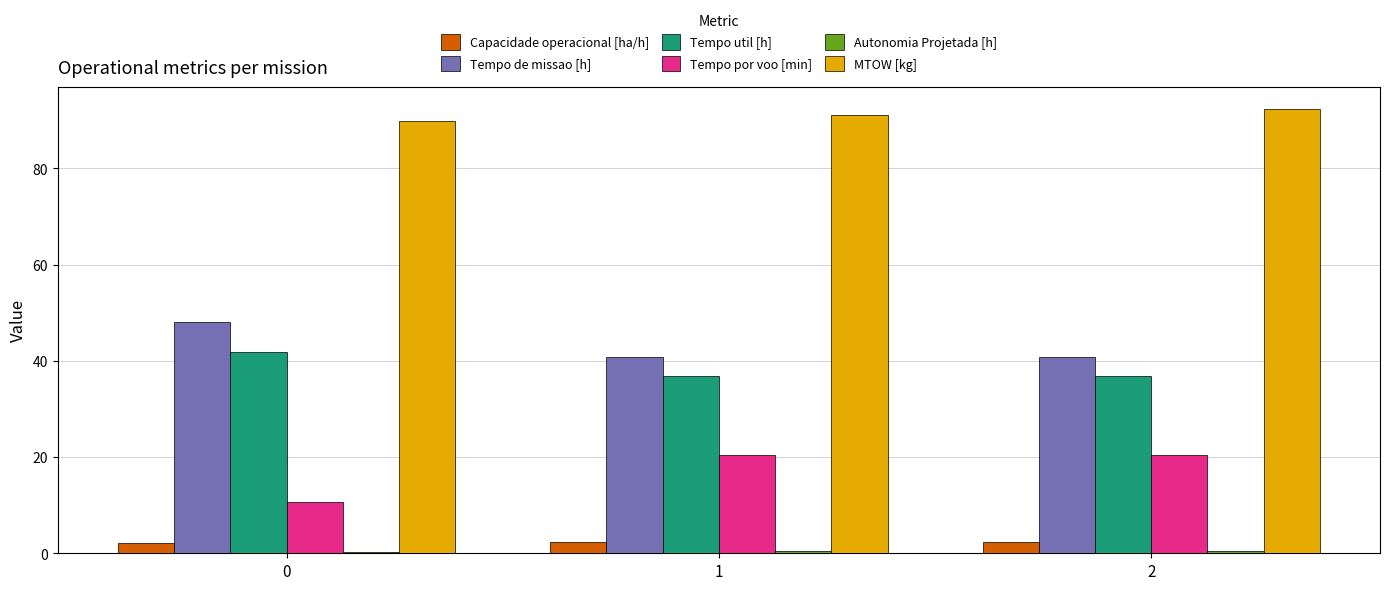

Is the value of Tempo de missao [h] at 0 greater than the value of Tempo util [h] at 1?

Yes